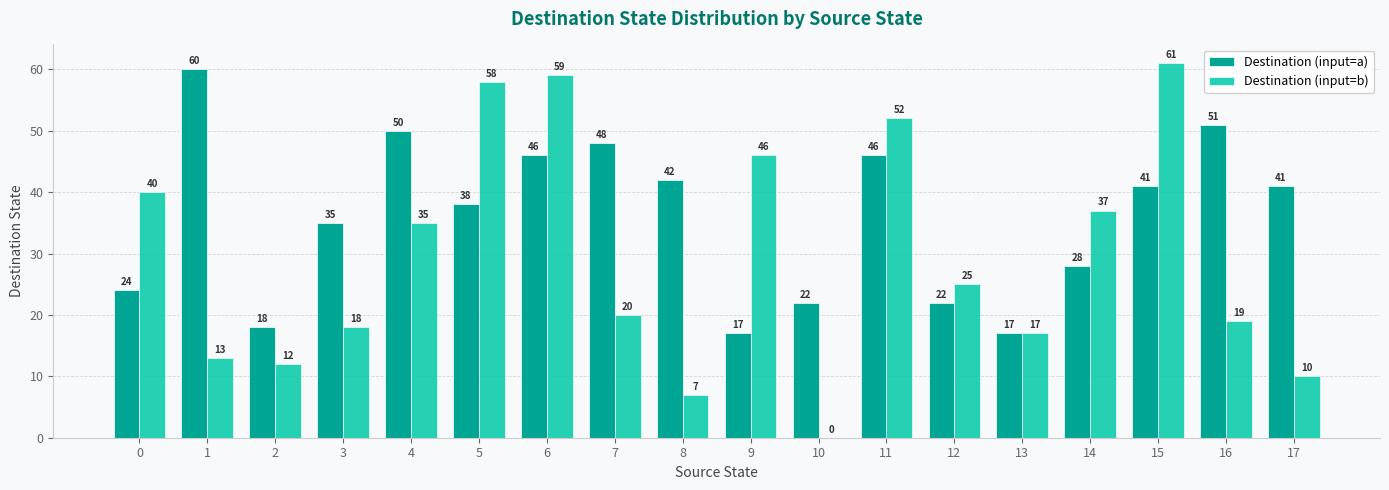

How many positive values does the Destination (input=b) series have?

17